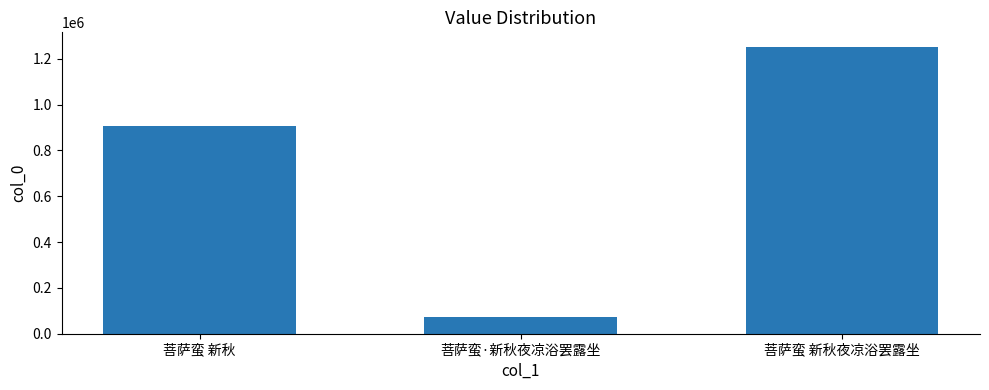

Which category has the highest value across all series?

菩萨蛮 新秋夜凉浴罢露坐